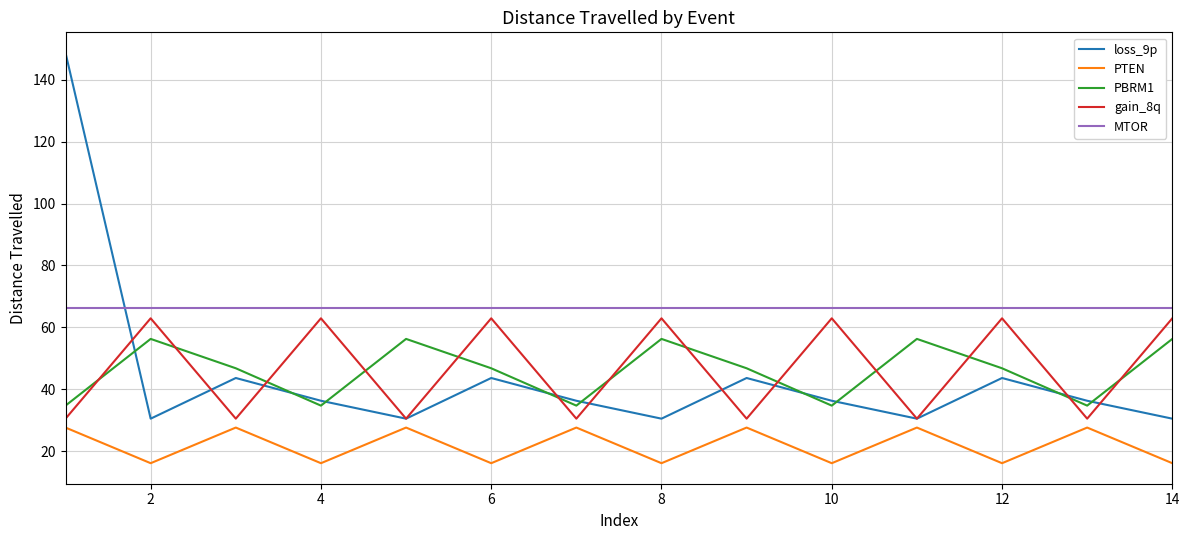

What is the highest value of the PBRM1 series?

56.3